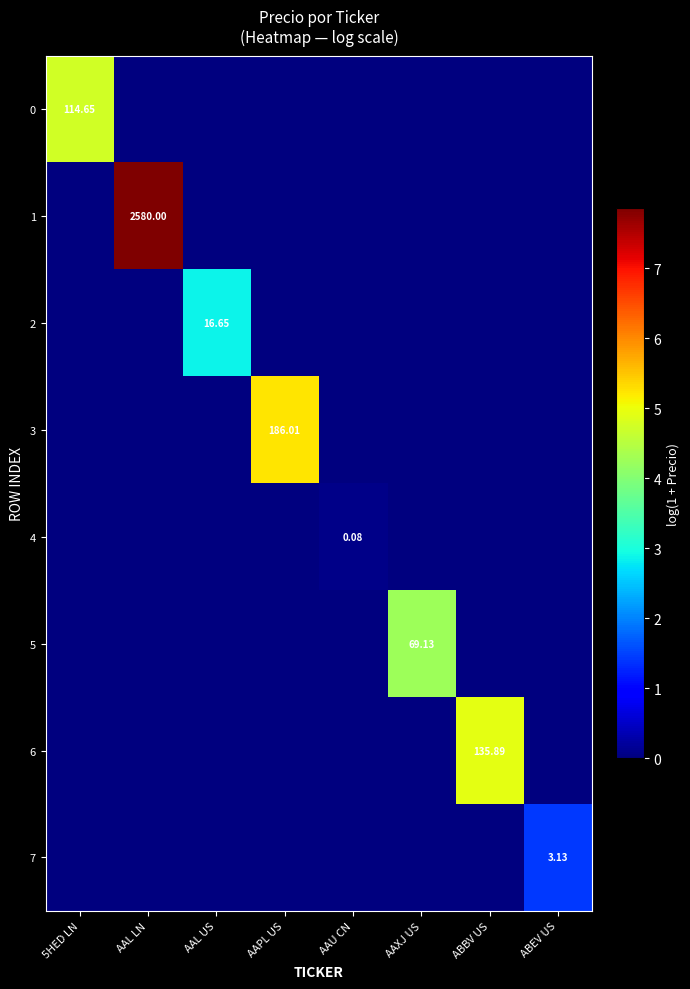

How many distinct data groups are displayed?

8